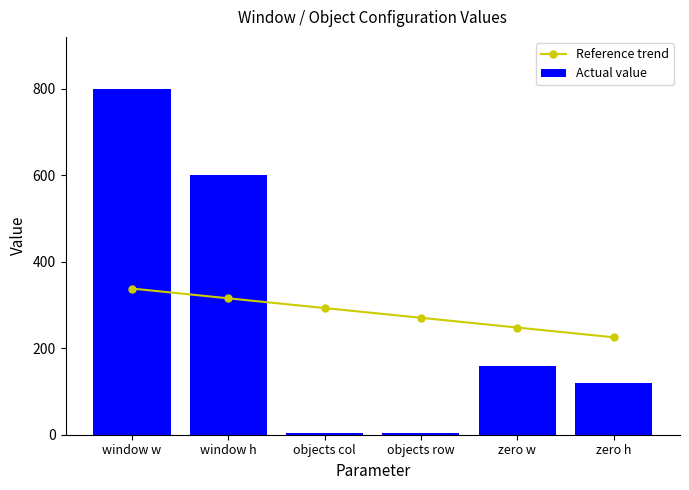

Reading left to right, what are all the values shown in this chart?

Reference trend: window w=338.0	window h=315.5	objects col=292.9	objects row=270.4	zero w=247.9	zero h=225.3
Actual value: window w=800.0	window h=600.0	objects col=5.0	objects row=5.0	zero w=160.0	zero h=120.0